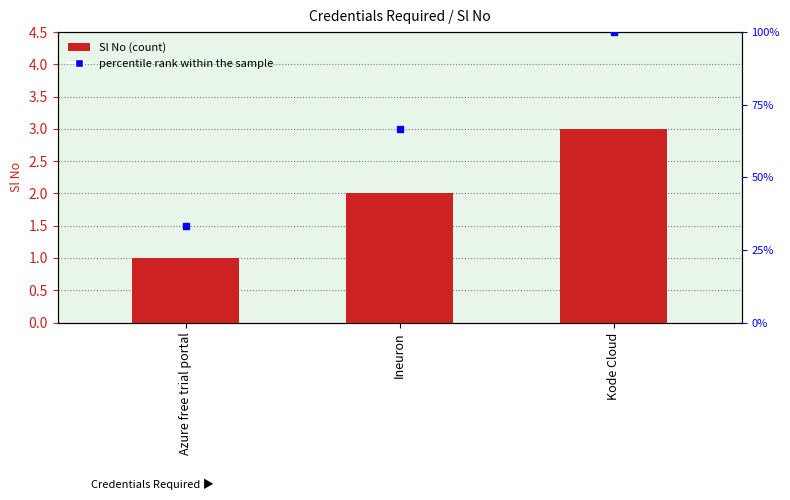

Count the values in the range 1 to 3.

3